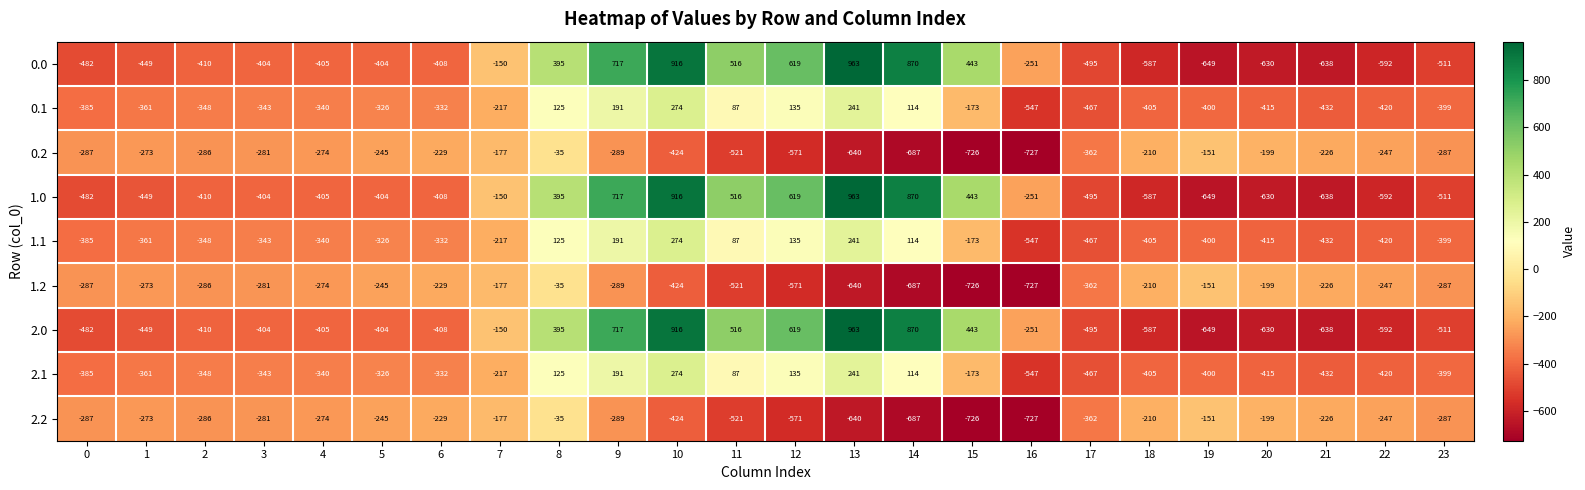

At which category does the chart reach its peak across all series?

13